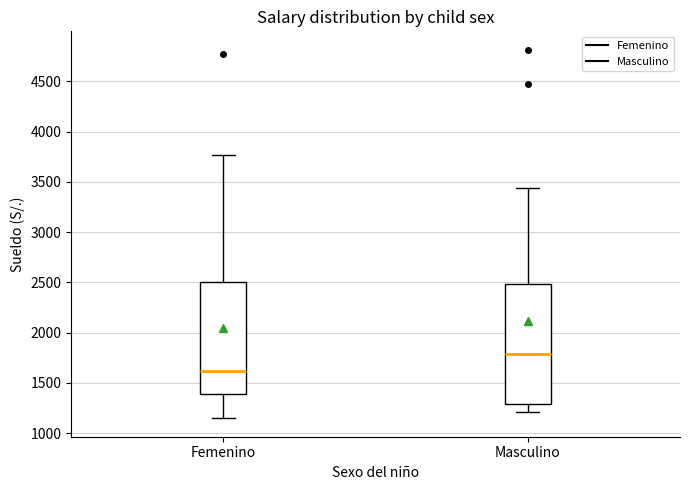

Which box is the tallest, from its lower edge to its upper edge?

Masculino